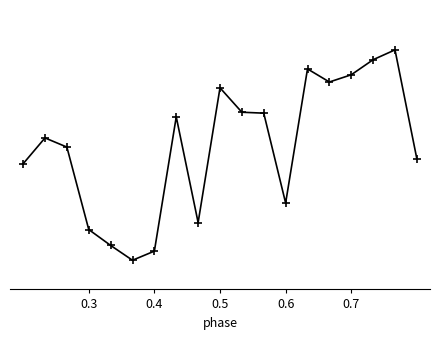

Is this an area chart (filled region under the line)?

No